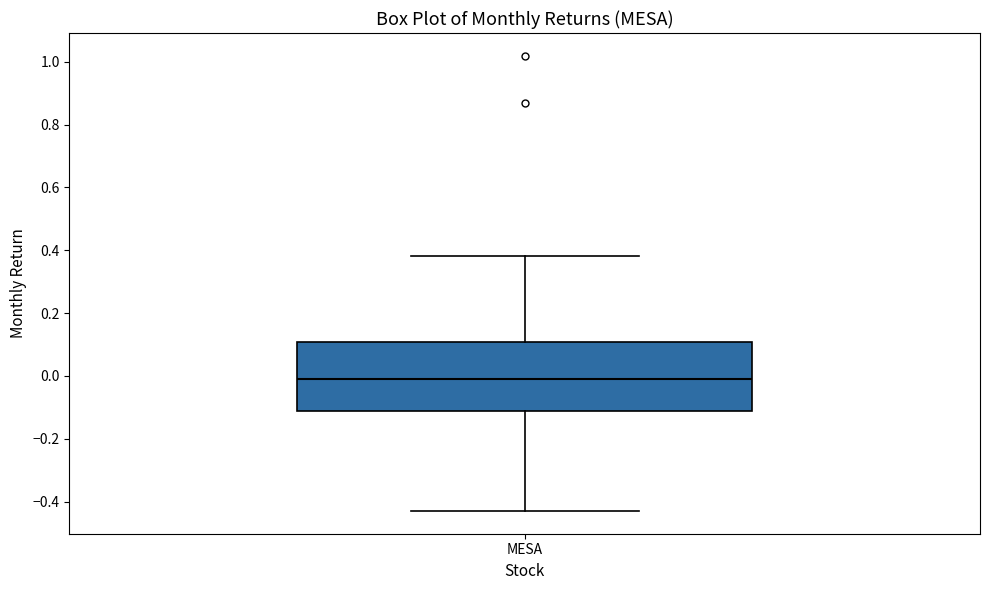

Where is the lower edge of the box for MESA on the y-axis? The values are not printed on the chart, so give them approximately, as read against the axis.

-0.12